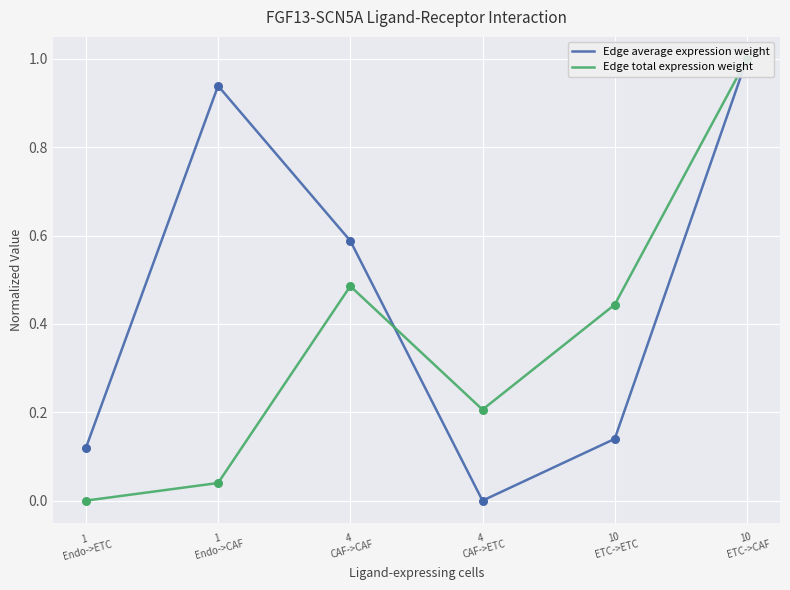

Which series has the widest spread of Y values?

Edge average expression weight